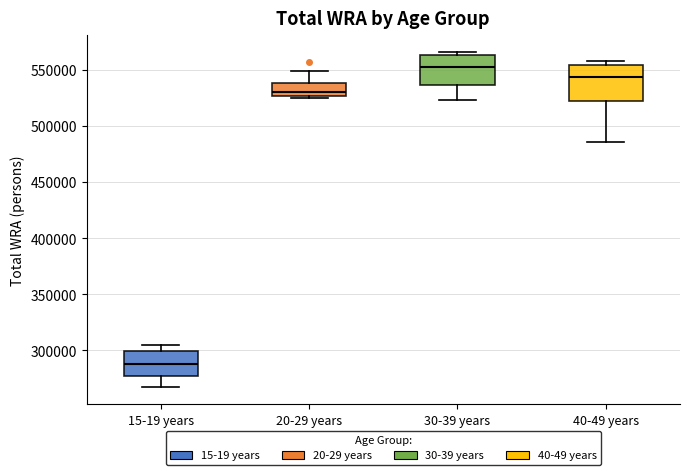

Which box has the highest median line?

30-39 years